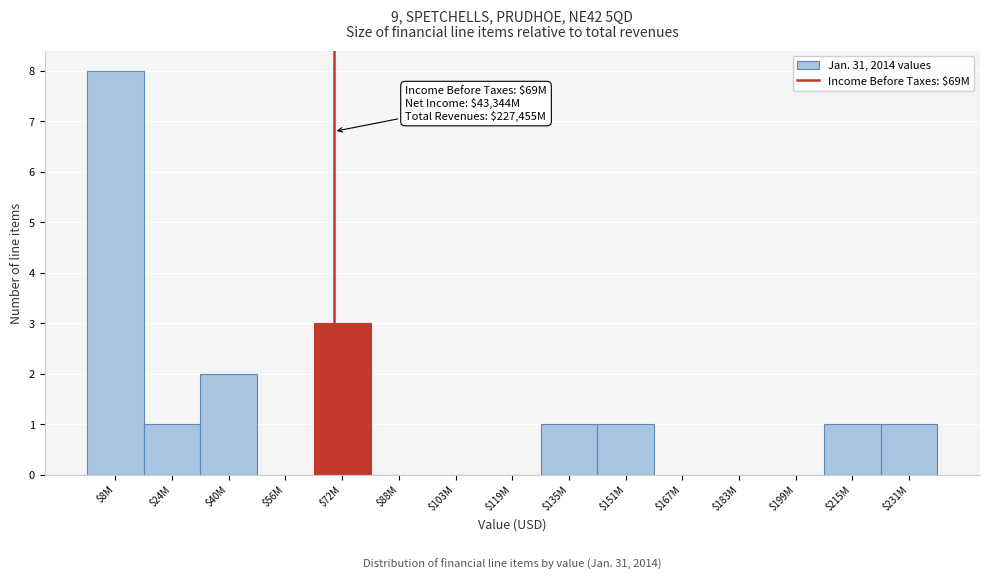

The chart shows a value of -4 at $119M. True or false?

False